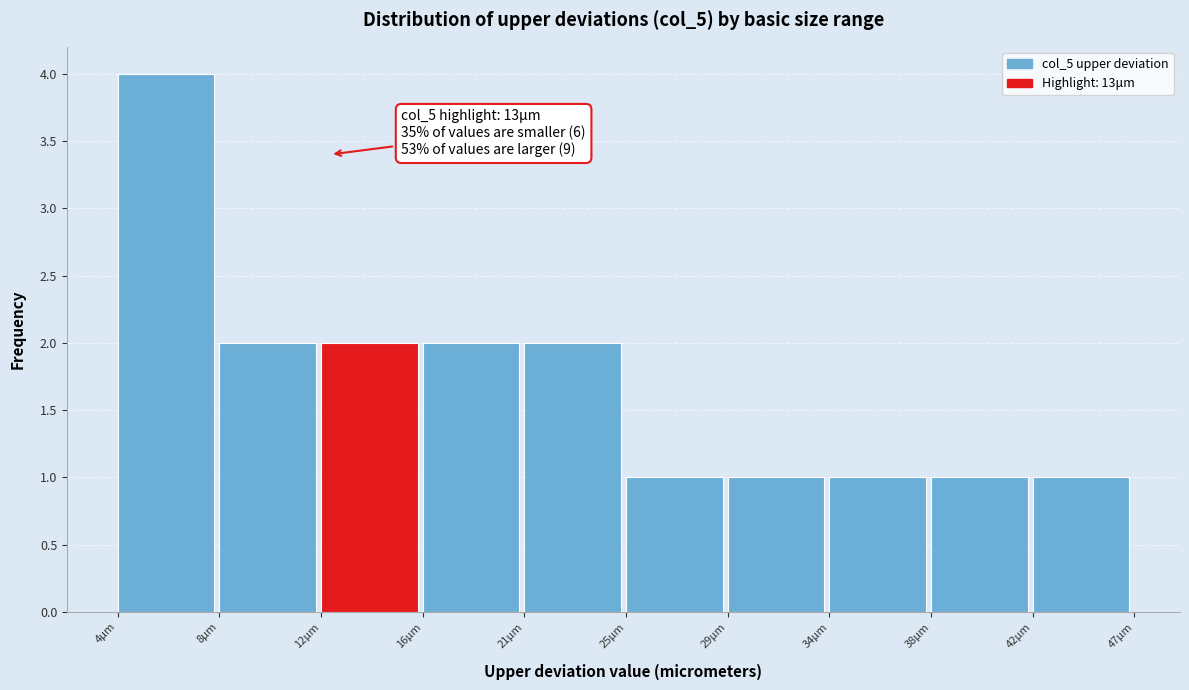

Reading left to right, extract all data points from this chart.

4μm=4	8μm=2	12μm=2	16μm=2	21μm=2	25μm=1	29μm=1	34μm=1	38μm=1	42μm=1